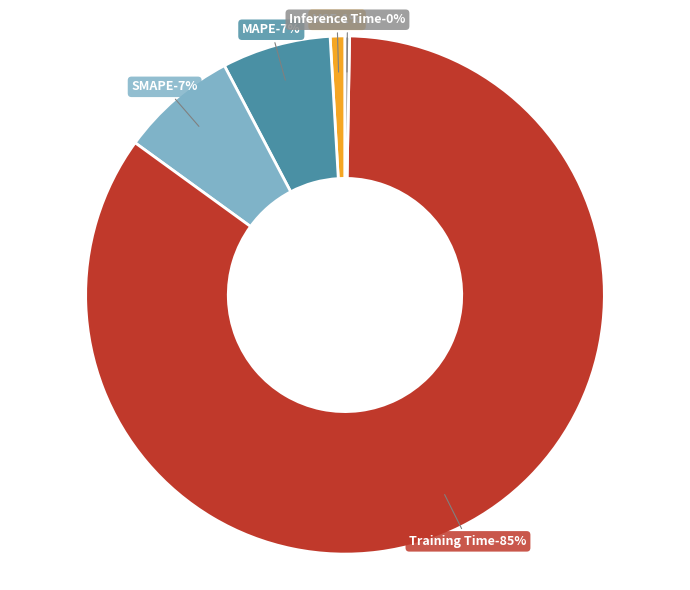

Rank the categories by value from lowest to highest.

Inference Time, MSE, MAPE, SMAPE, Training Time